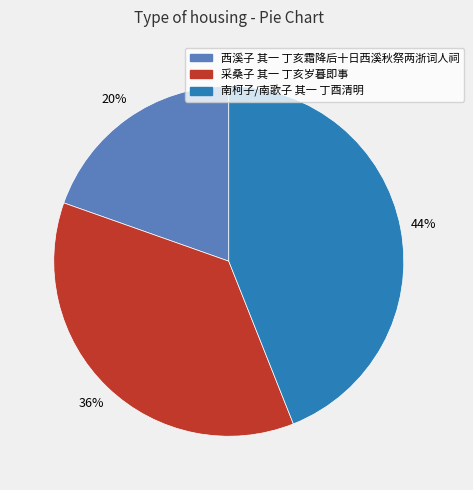

Rank the categories by value from lowest to highest.

西溪子 其一 丁亥霜降后十日西溪秋祭两浙词人祠, 采桑子 其一 丁亥岁暮即事, 南柯子/南歌子 其一 丁酉清明